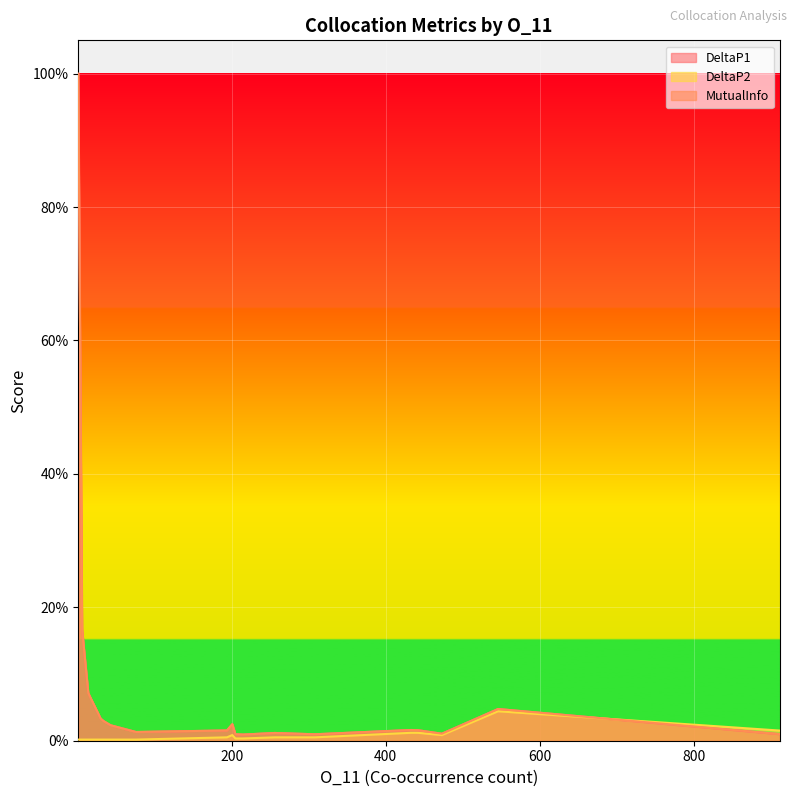

Where is DeltaP1 nearest to the value 0?

194